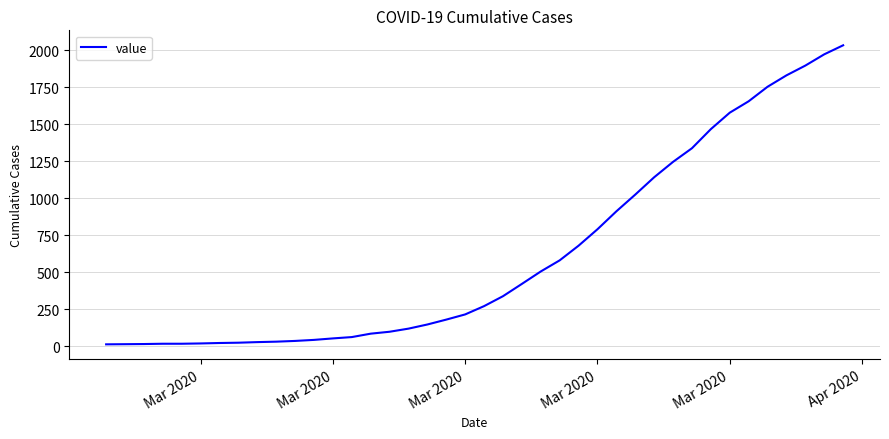

What is the difference between the maximum and minimum values?

2019